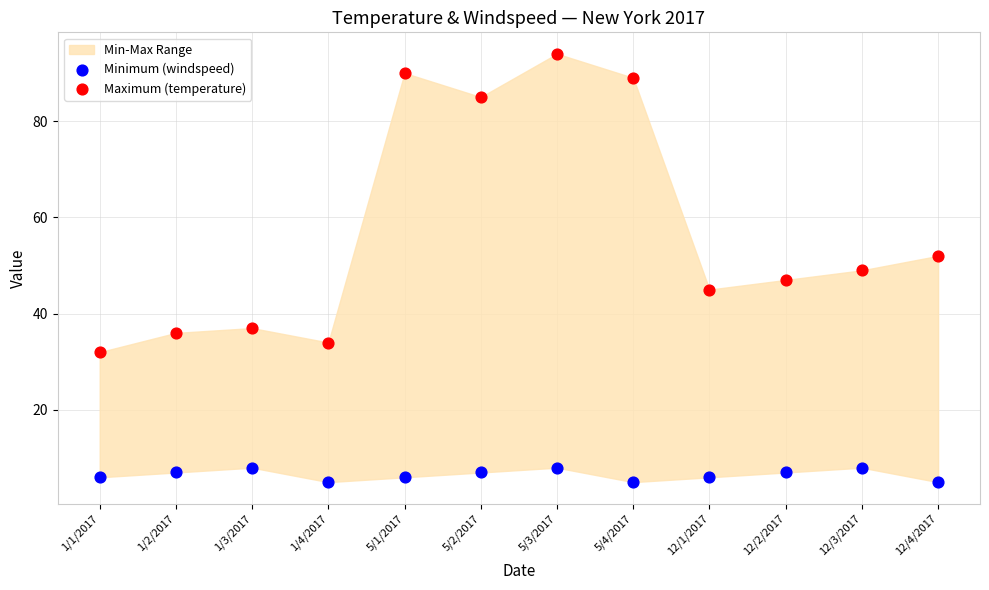

Which series contains the highest Y value?

Maximum (temperature)